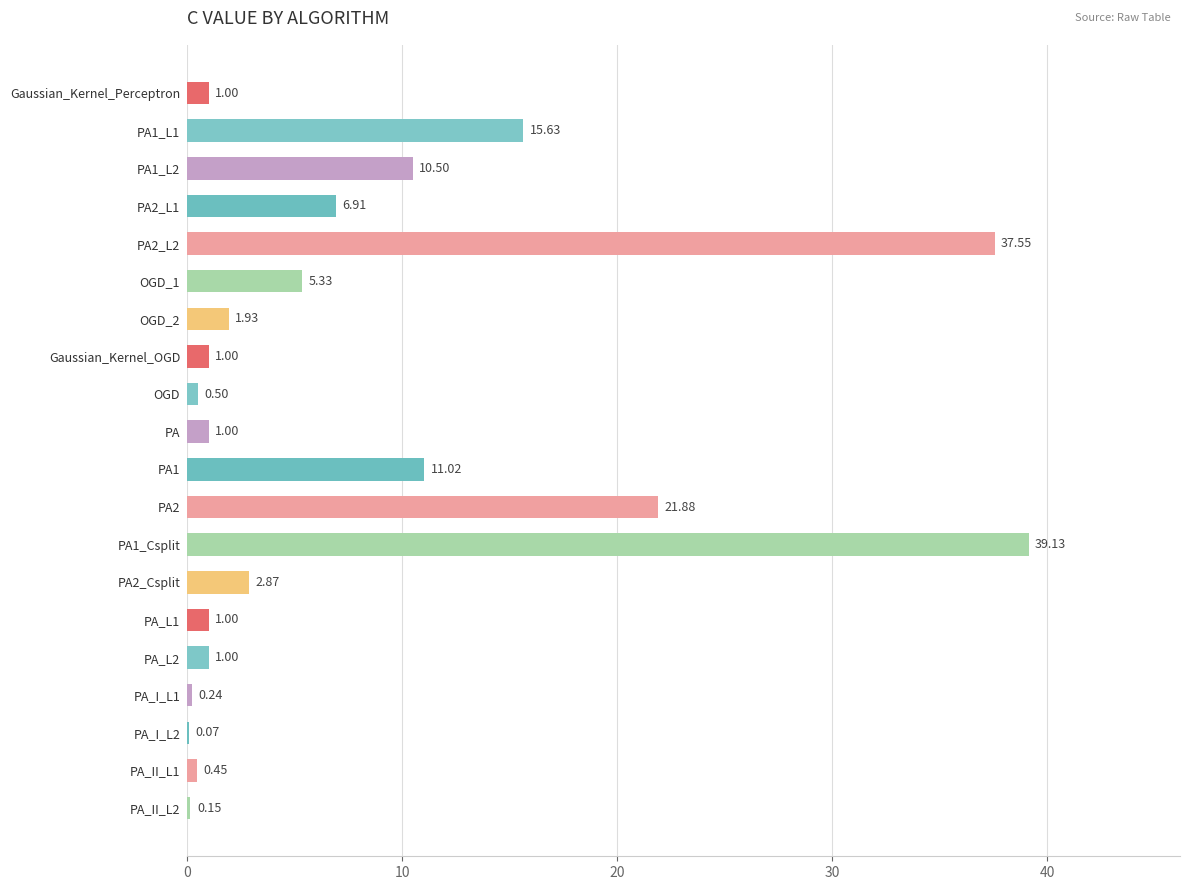

What is the ratio of the value at PA_L2 to the value at OGD_2?

0.5